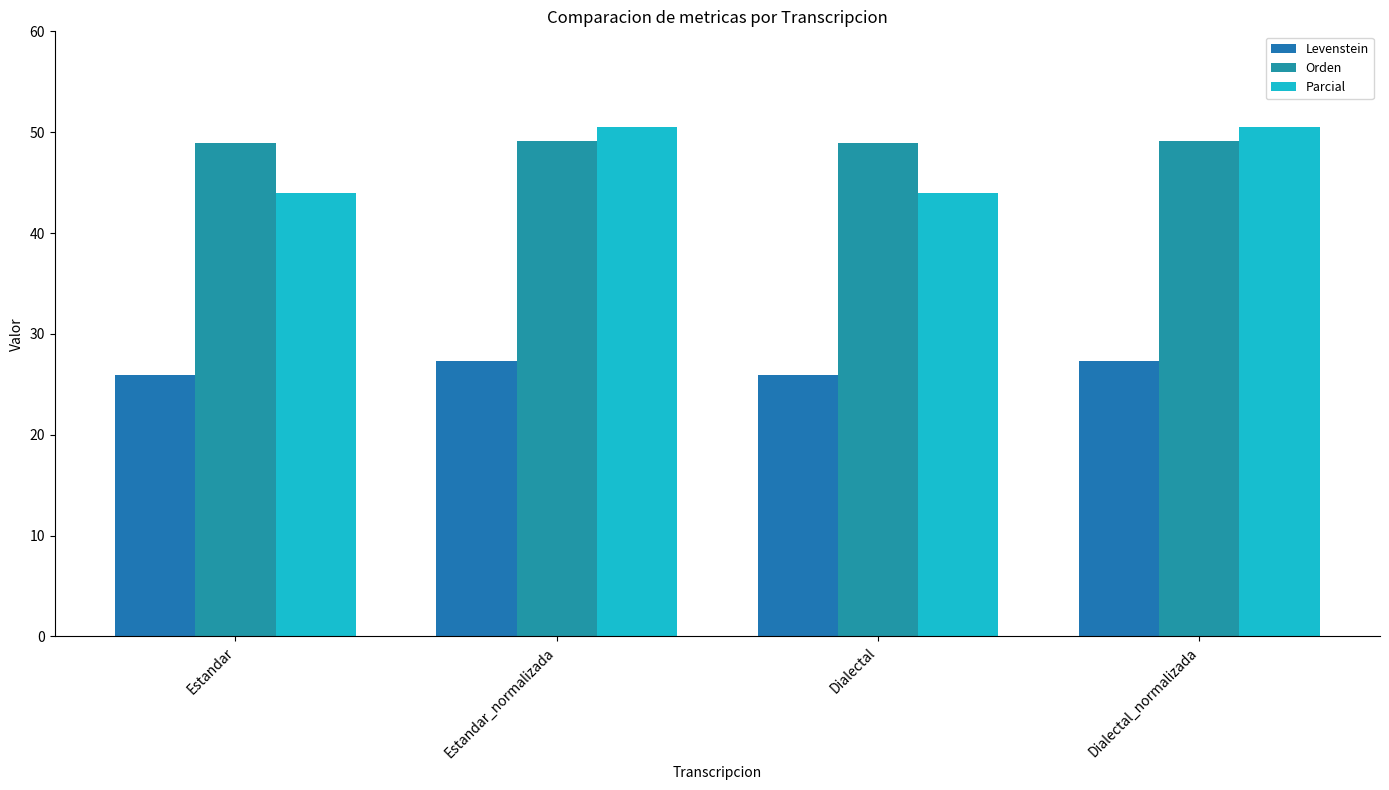

Are the bars grouped side by side (vs. stacked)?

Yes